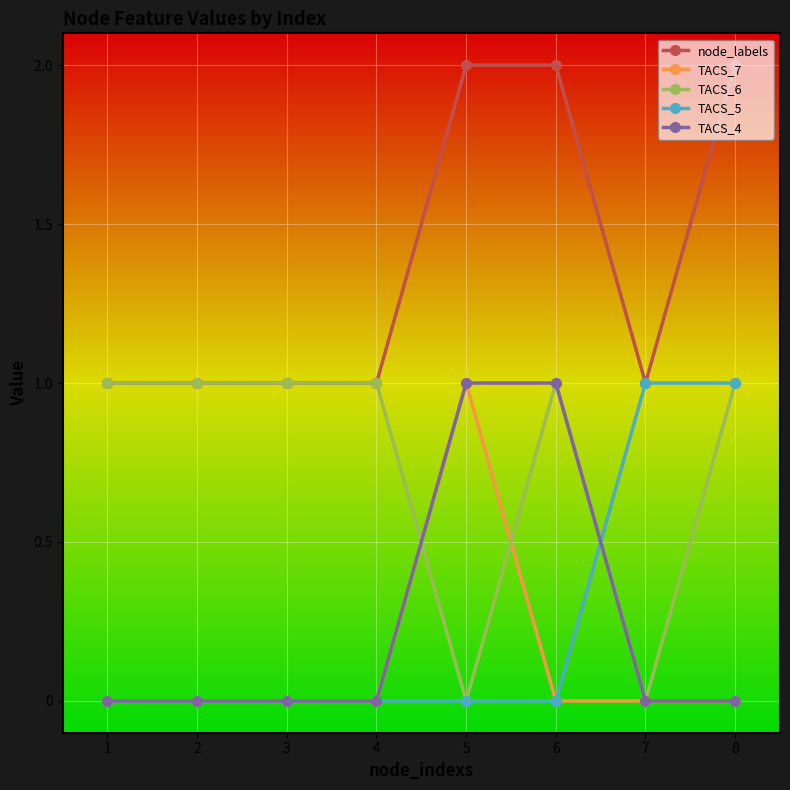

What is the value of the node_labels point at the 6th from the left?

2